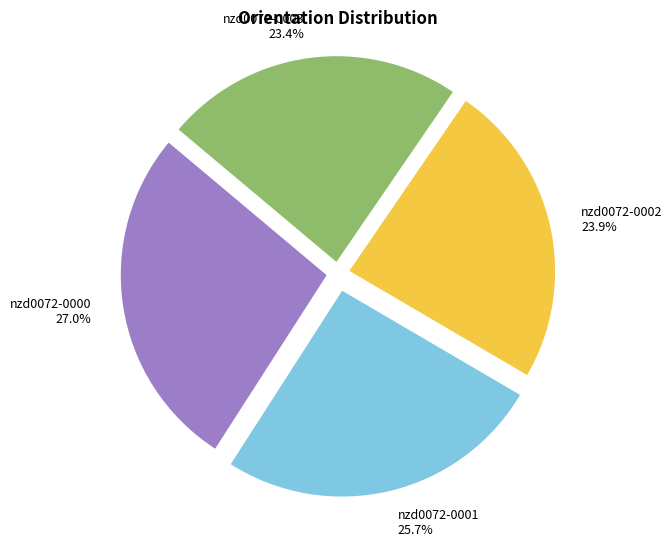

Which slice is the largest?

nzd0072-0000